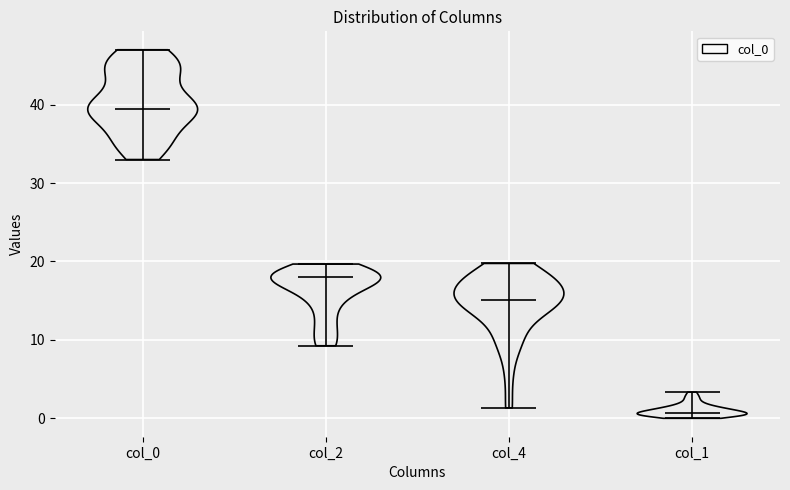

Reading left to right, read every violin against the y-axis: where its median line is, and the lowest and highest points it reaches. The values are not printed on the chart, so give them approximately, as read against the axis.

col_0: median line 40, lowest point 33, highest point 47
col_2: median line 18, lowest point 9, highest point 20
col_4: median line 15, lowest point 1, highest point 20
col_1: median line 1, lowest point 0, highest point 3